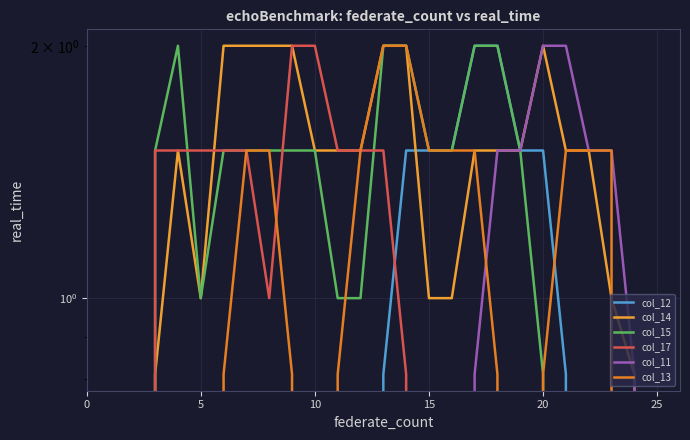

True or false: col_13 has more than 2 interior local peaks.

False